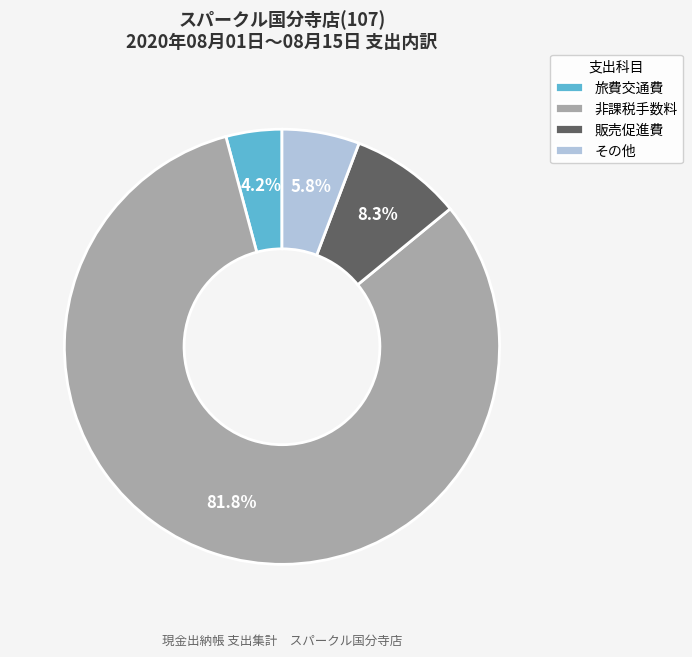

How many segments does this pie chart have?

4